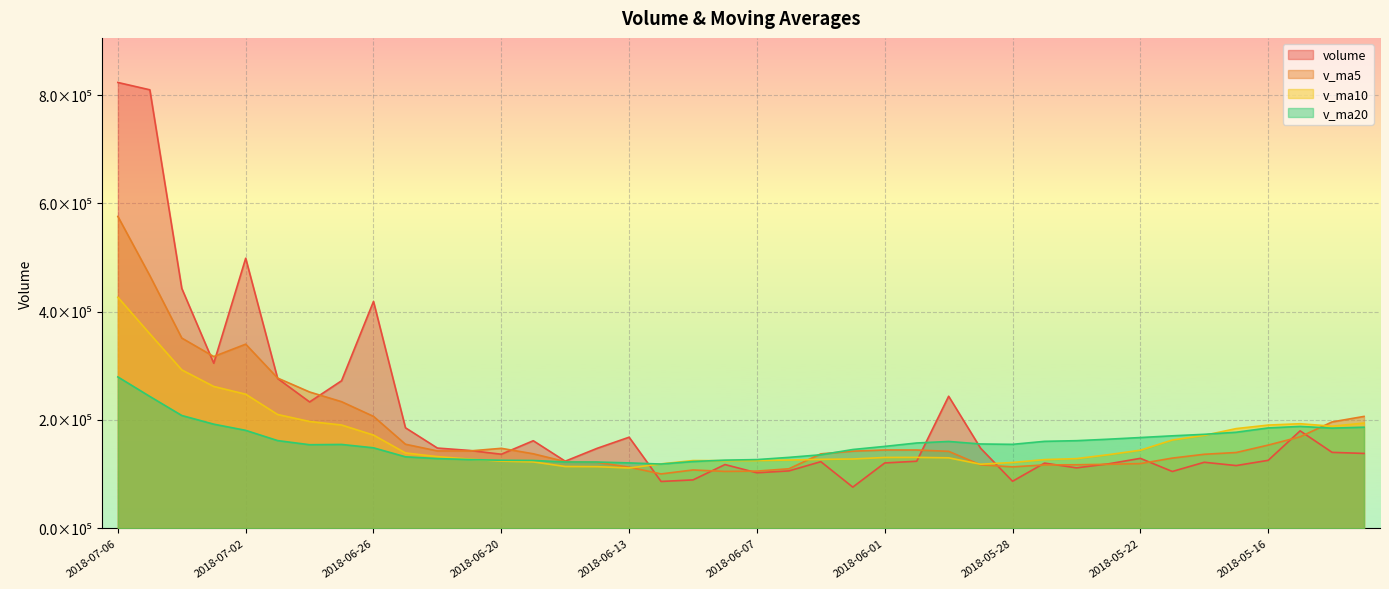

Where does the v_ma20 series first go above 155694?

2018-07-06